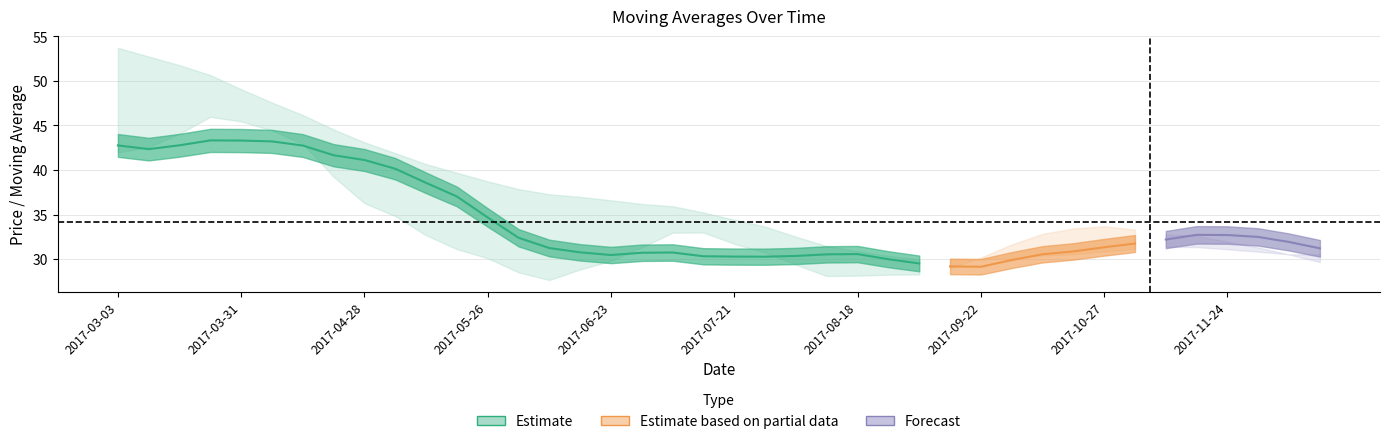

What position from the left is 19?

20